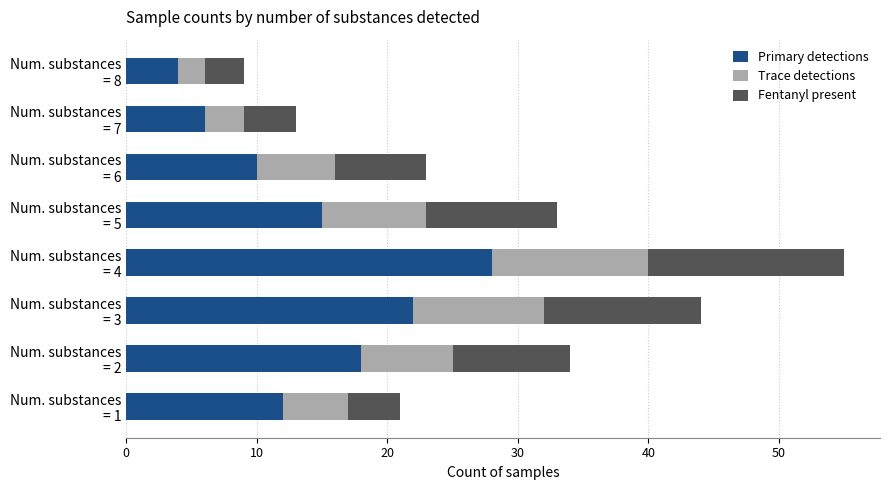

What is the lowest value of the Primary detections series?

4